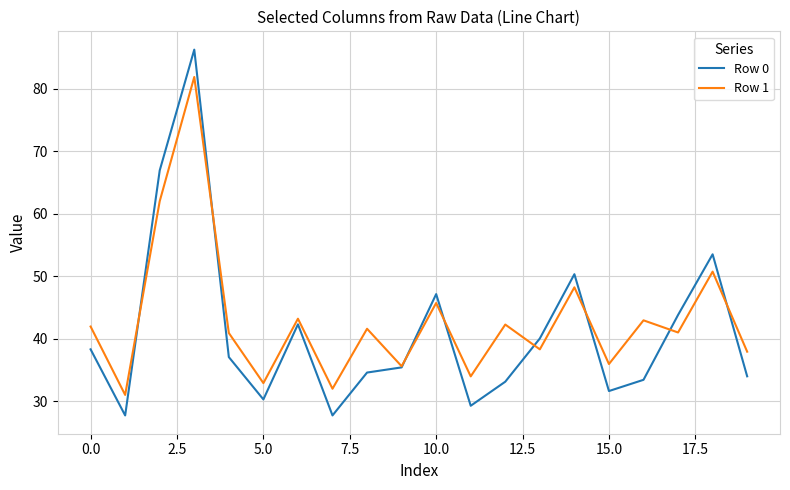

What is the minimum value shown in the chart?

27.7